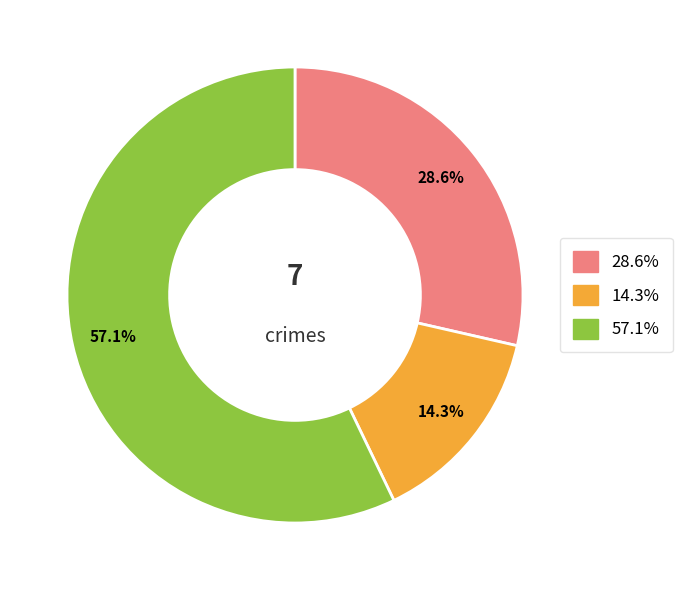

How many slices are in this pie chart?

3